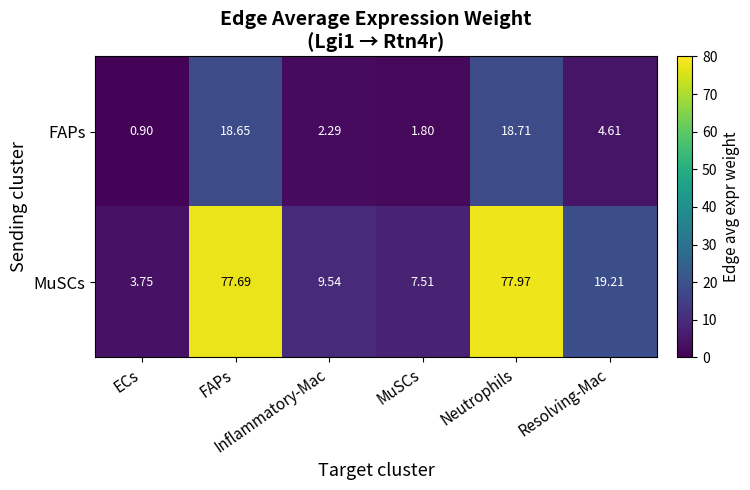

What is the total value across all series at ECs?

4.7